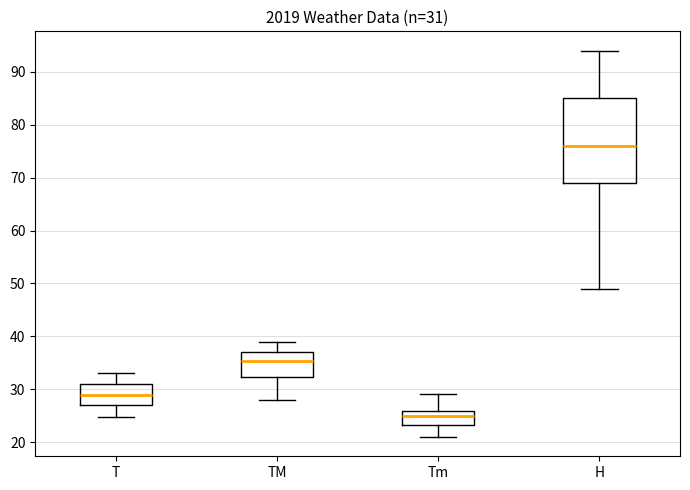

Which box's median line is the highest?

H